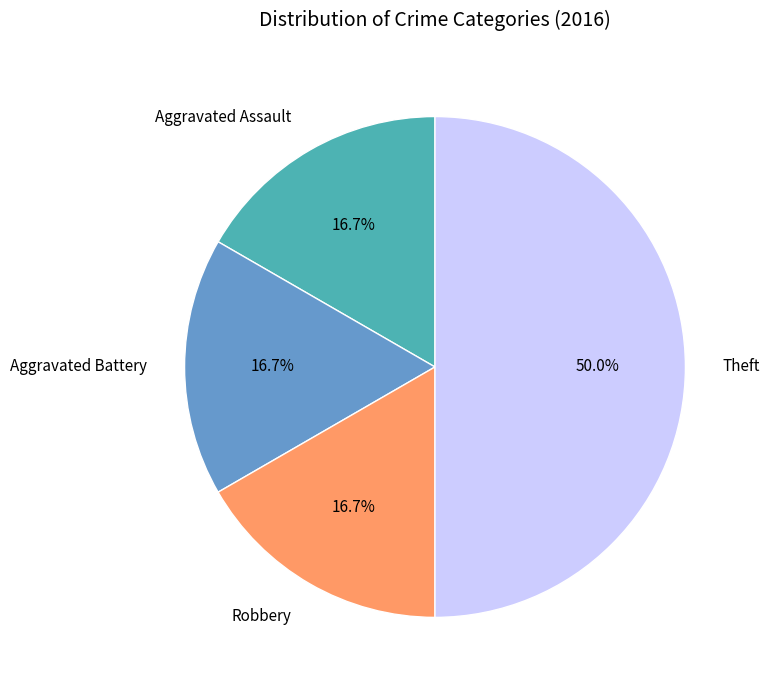

Which slice is the largest?

Theft